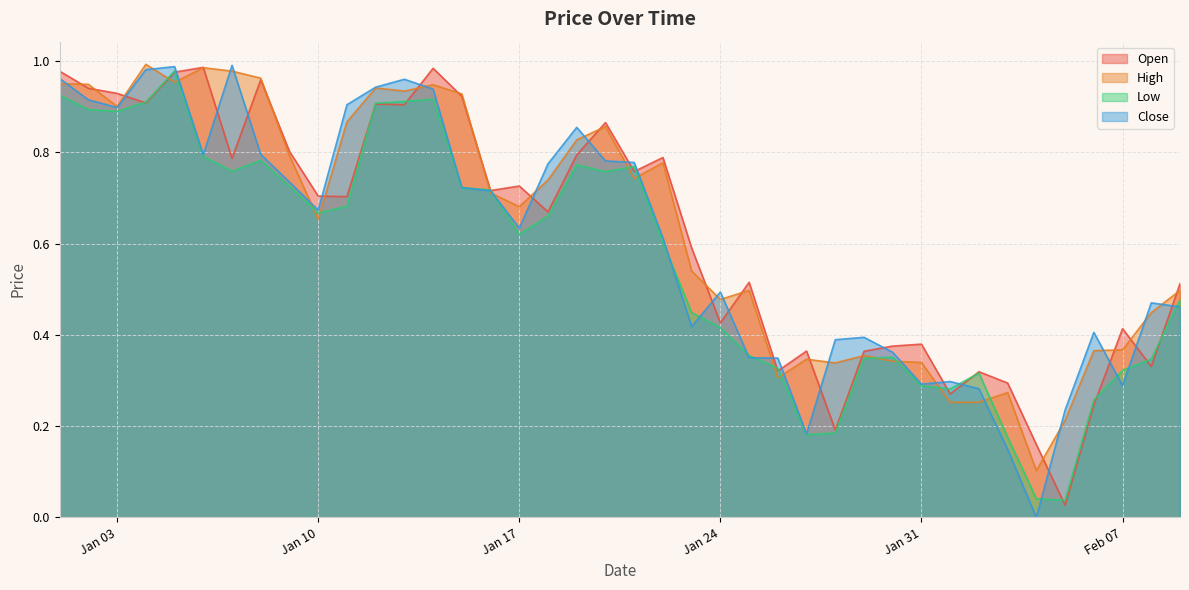

What is the sum of the Close values at 2023-01-20 and 2023-01-28?

1.2